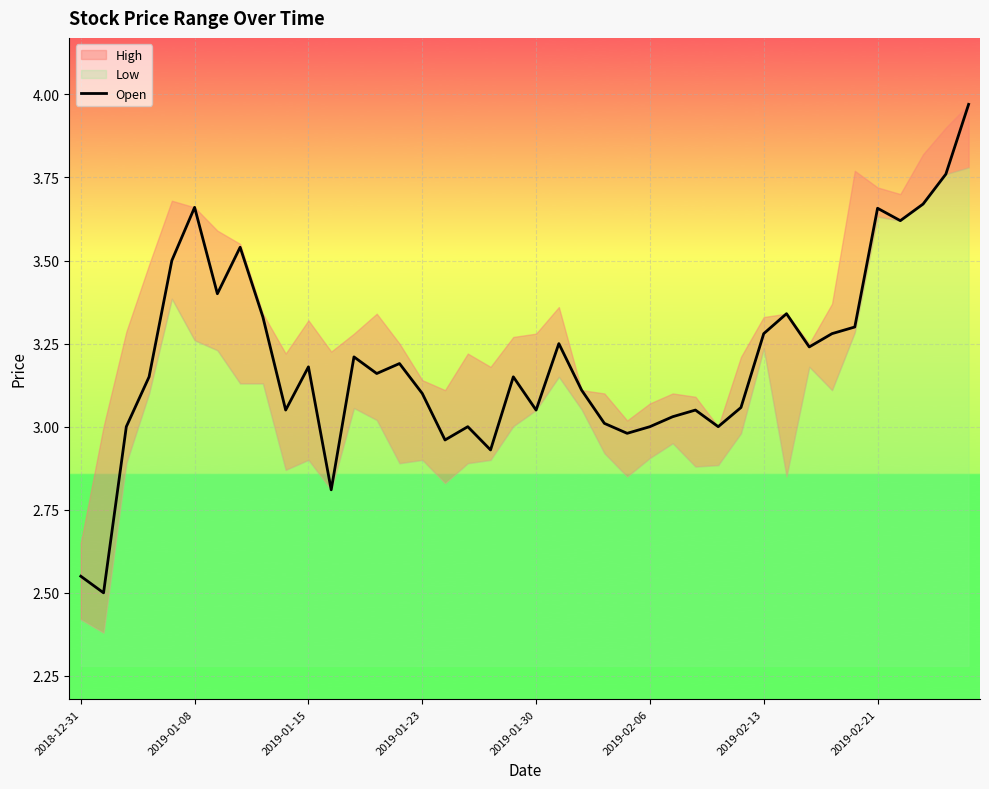

How many interior local valleys (lower than both neighbors) does the data have?

12